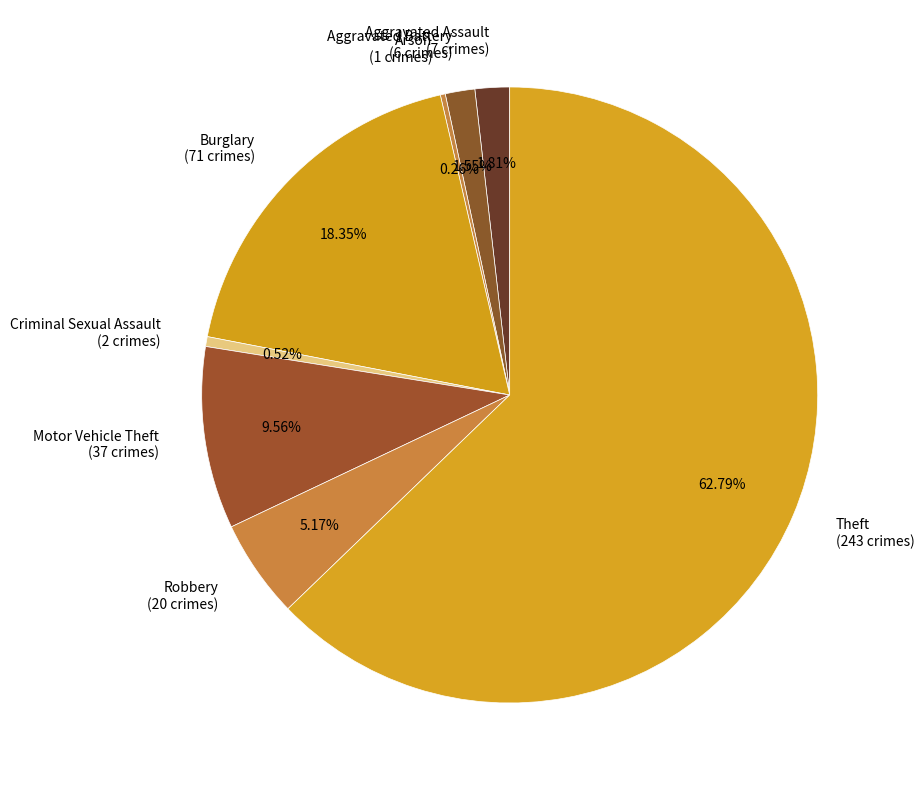

Which has a higher value, Criminal Sexual Assault (2 crimes) or Aggravated Battery (6 crimes)?

Aggravated Battery (6 crimes)